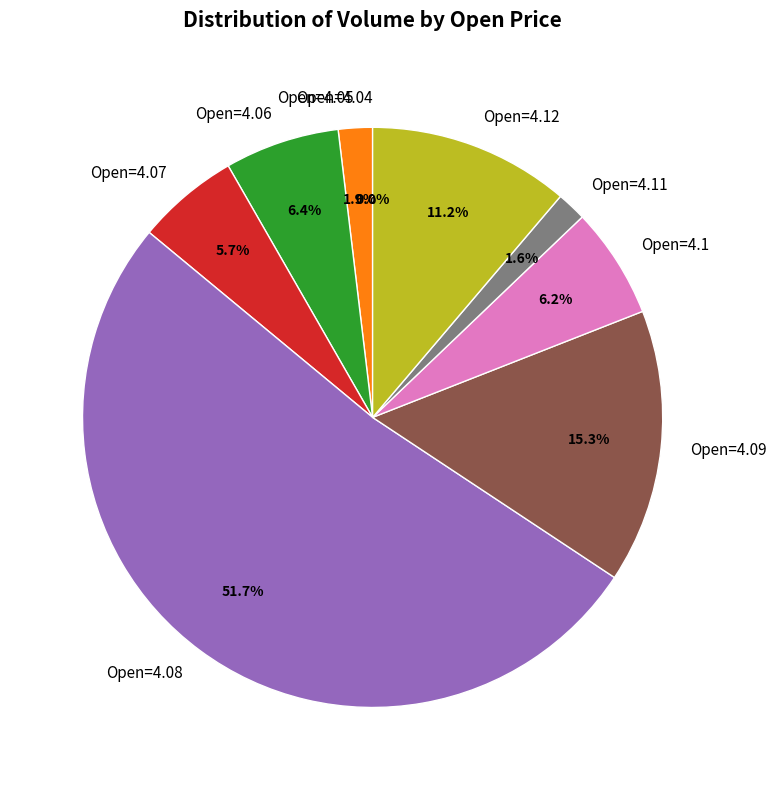

Which slice is the largest?

Open=4.08